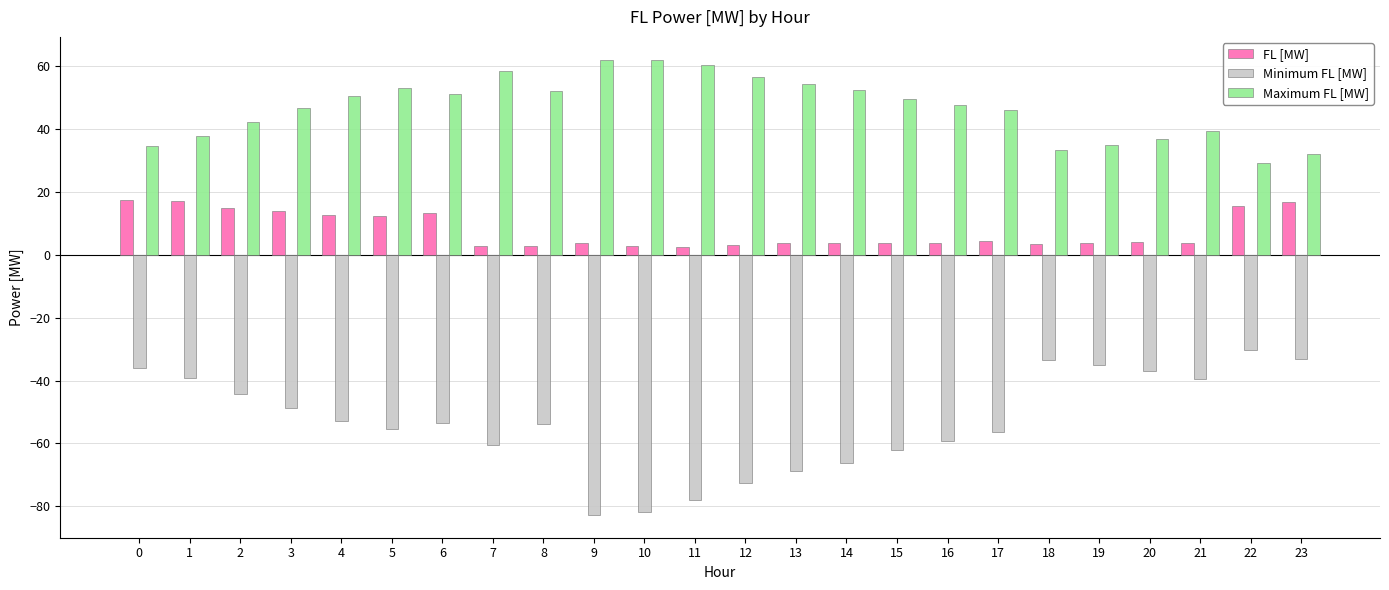

What is the difference between the maximum and minimum values in the Minimum FL [MW] series?

52.4